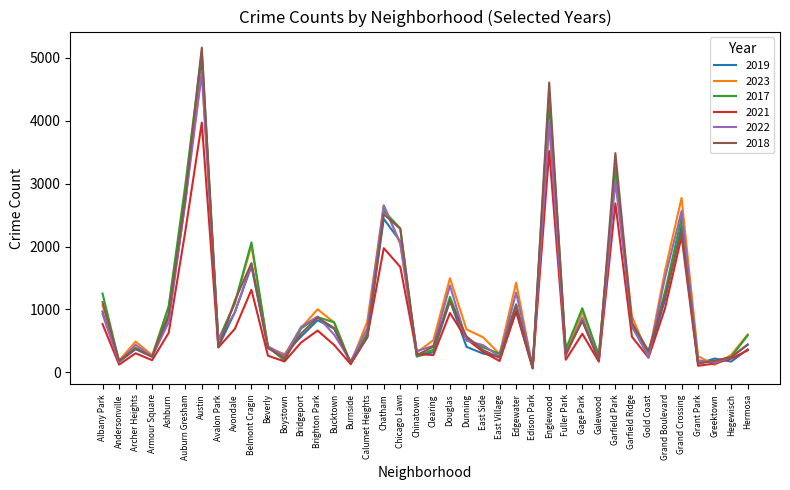

The 2023 series shows 2037 at Chicago Lawn. True or false?

True